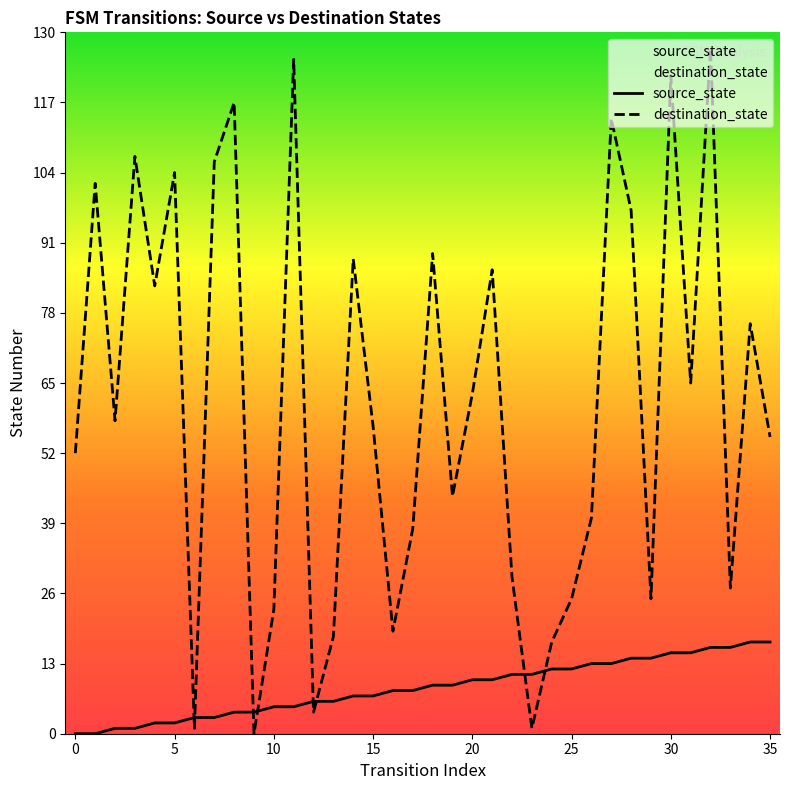

What is the label of the 17th point from the right?

19